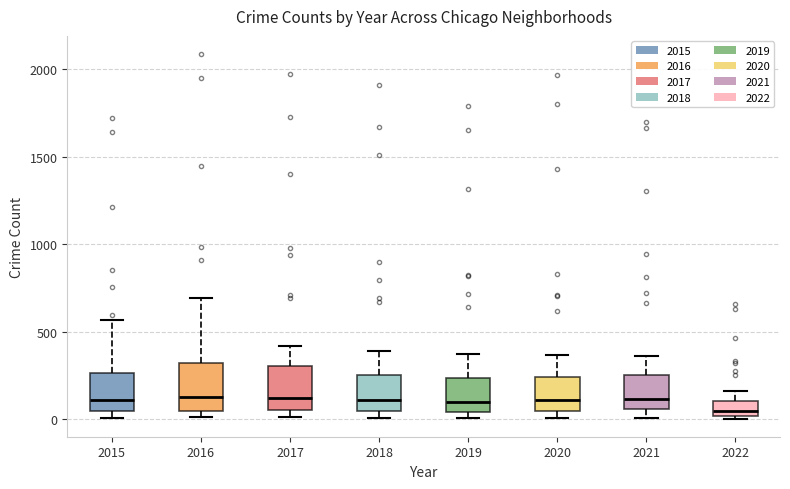

Where does the upper whisker of the box at x = 2020 end on the y-axis? The values are not printed on the chart, so give them approximately, as read against the axis.

350